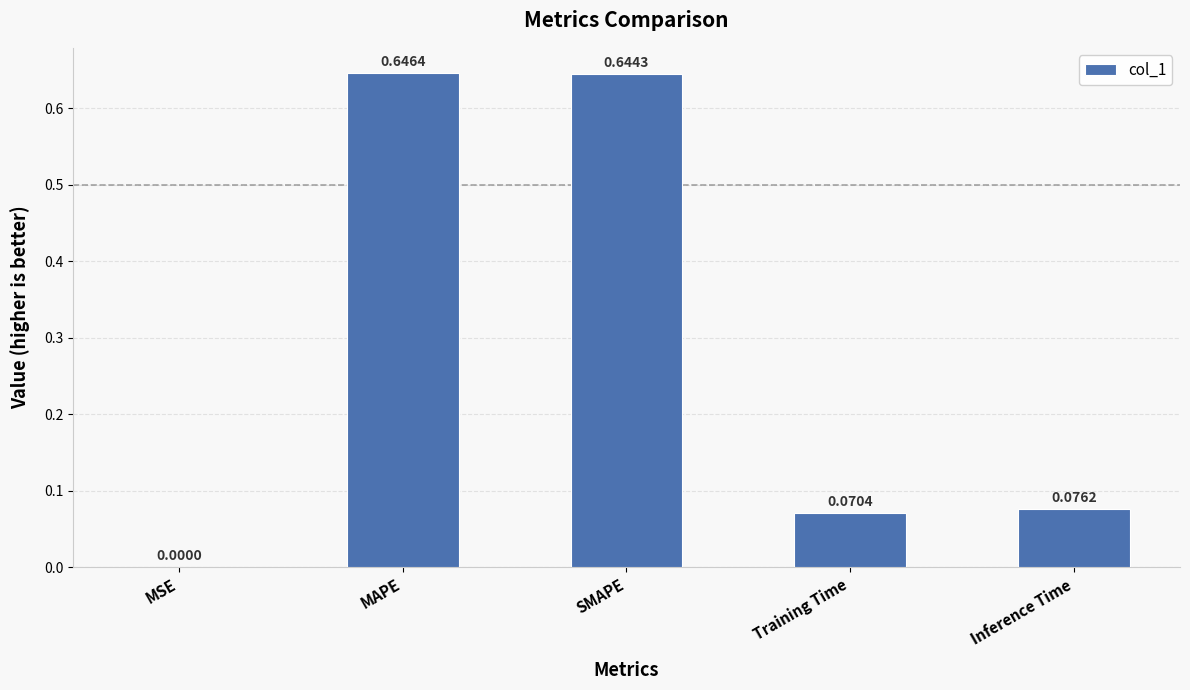

What is the change in value from MSE to Inference Time?

+0.1